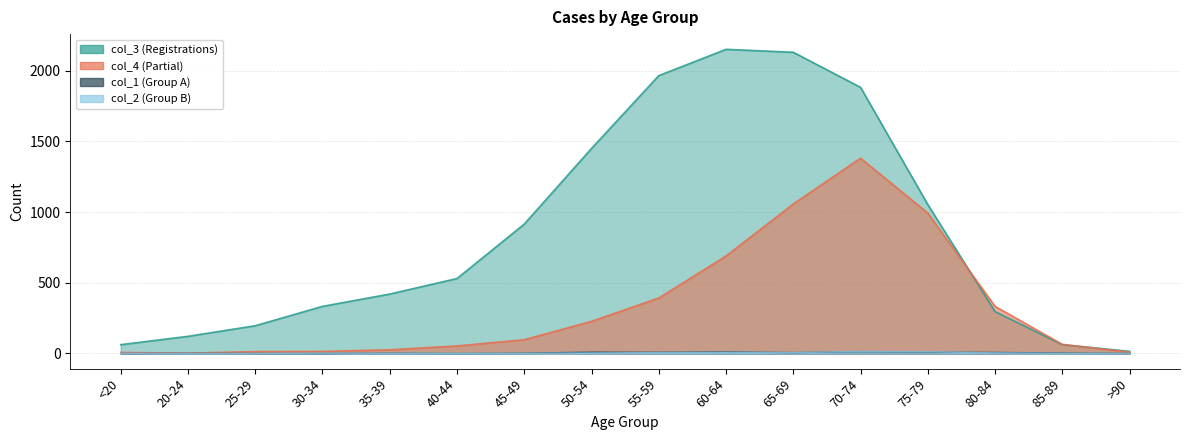

What position from the right is 75-79?

4